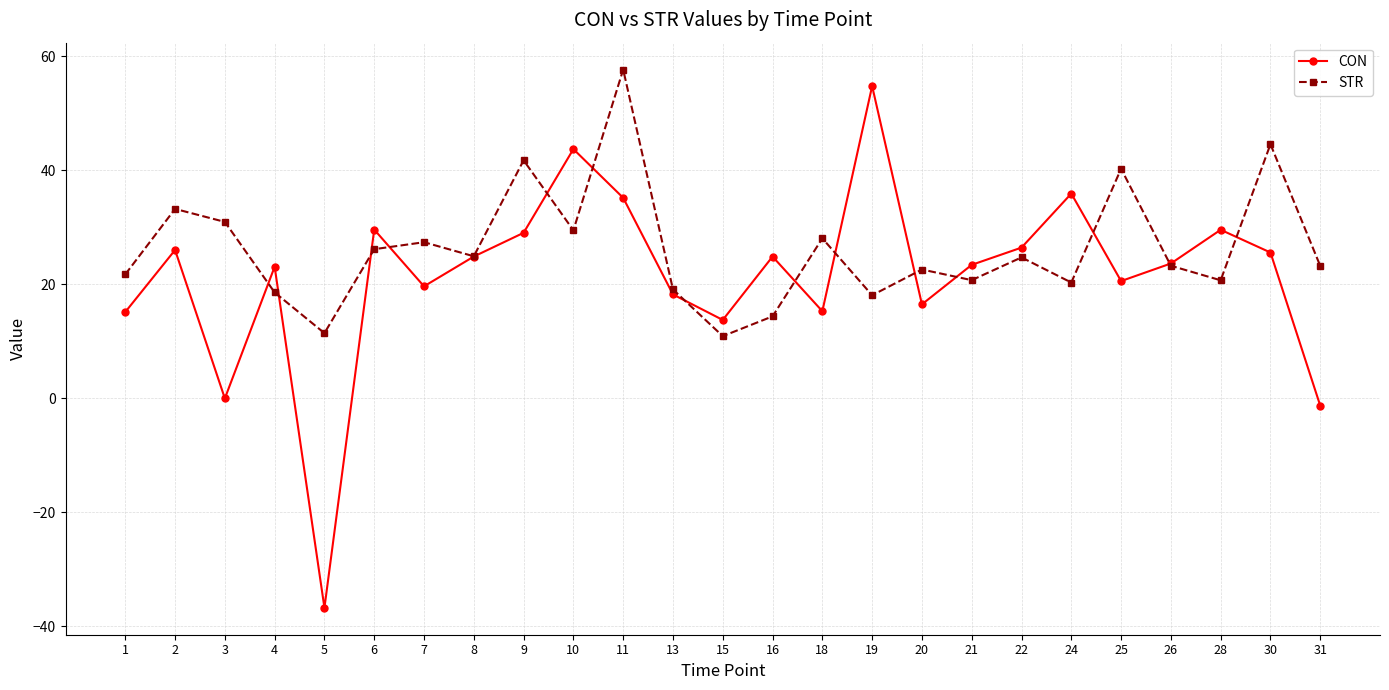

What is the spread (max minus min) of values at 10?

14.2